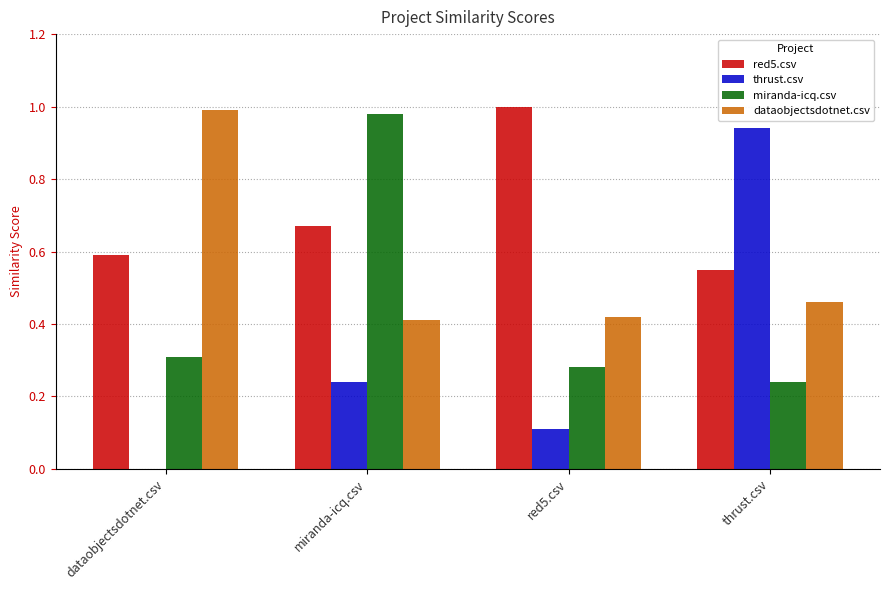

Which series has the largest total across all categories?

red5.csv